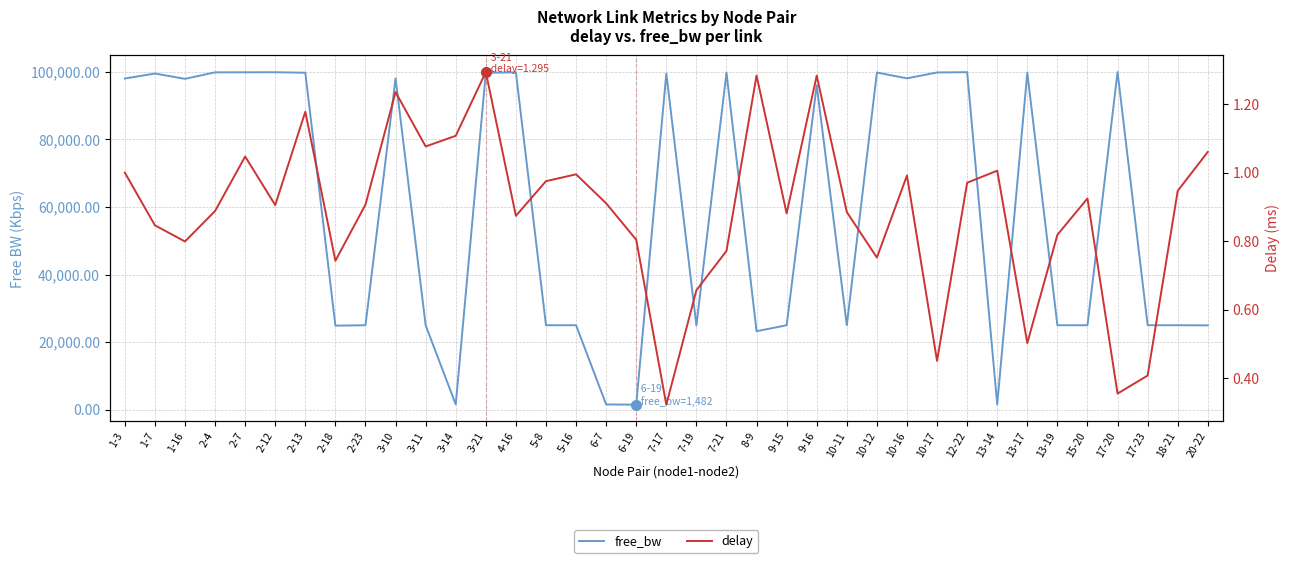

Which series has the largest range (max minus min)?

free_bw